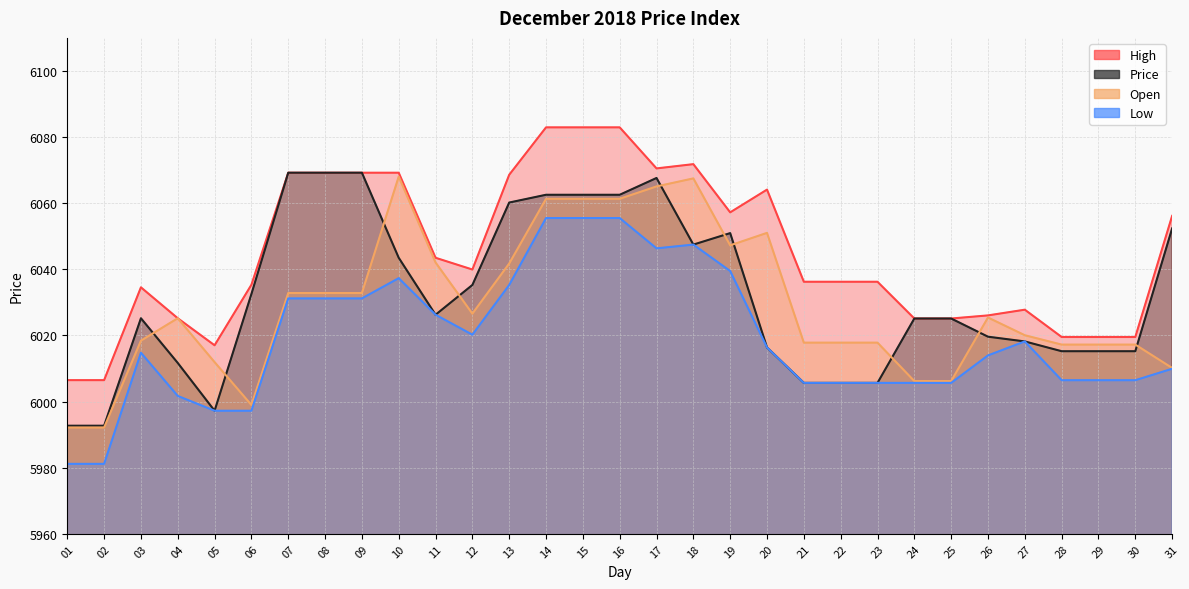

What is the average value of the Open series?

6029.2